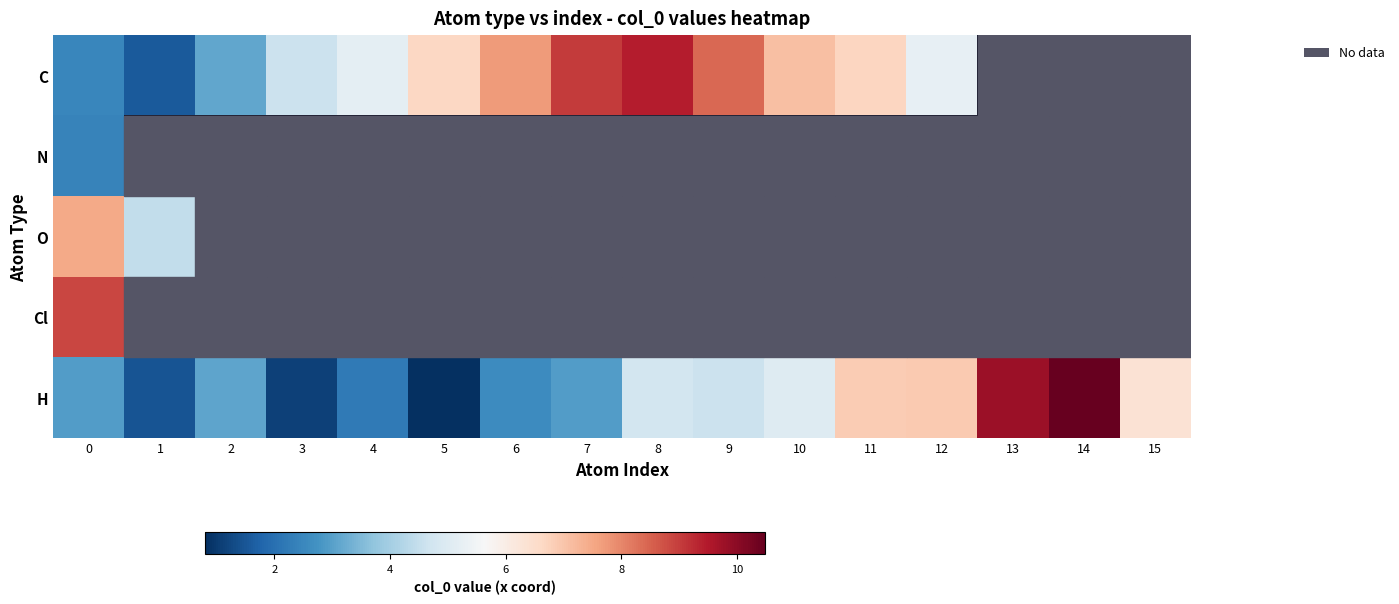

Which series has the largest total across all categories?

H